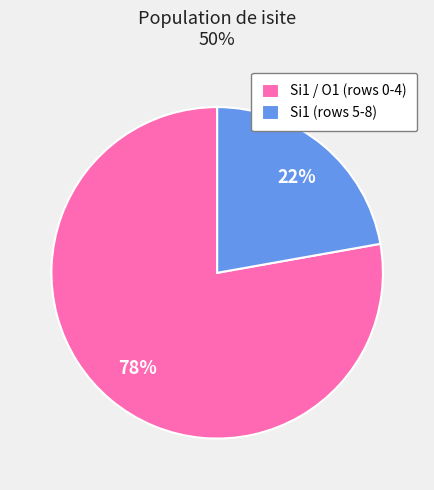

To the nearest percent, what percentage of the pie is Si1 (rows 5-8)?

22%